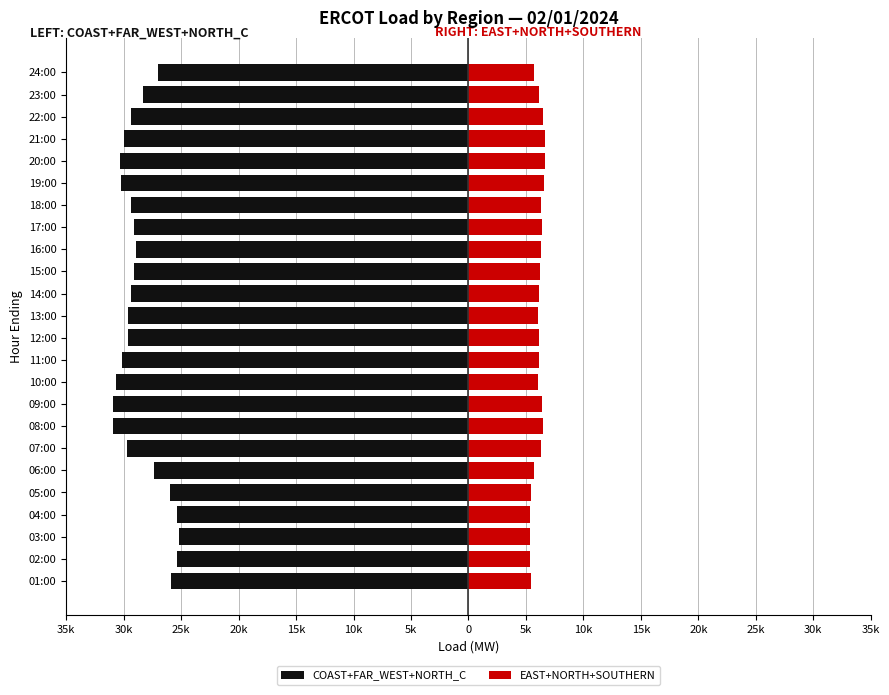

Does the chart contain any negative values?

Yes